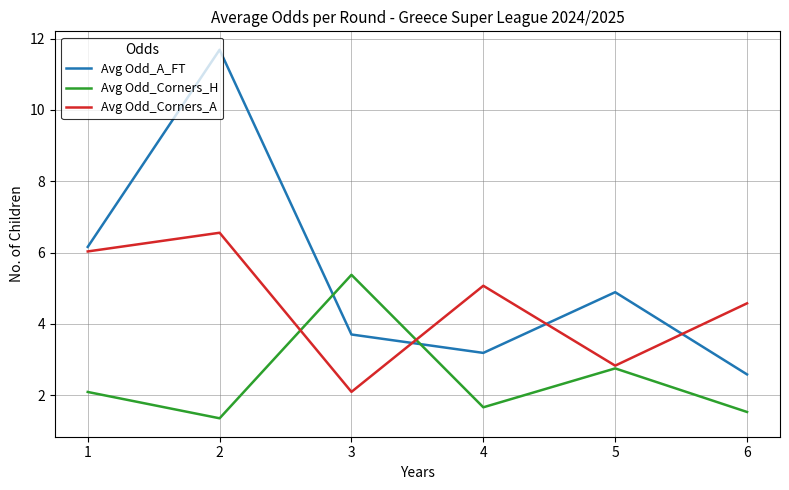

After their last crossing, which series has the higher values: Avg Odd_Corners_H or Avg Odd_A_FT?

Avg Odd_A_FT